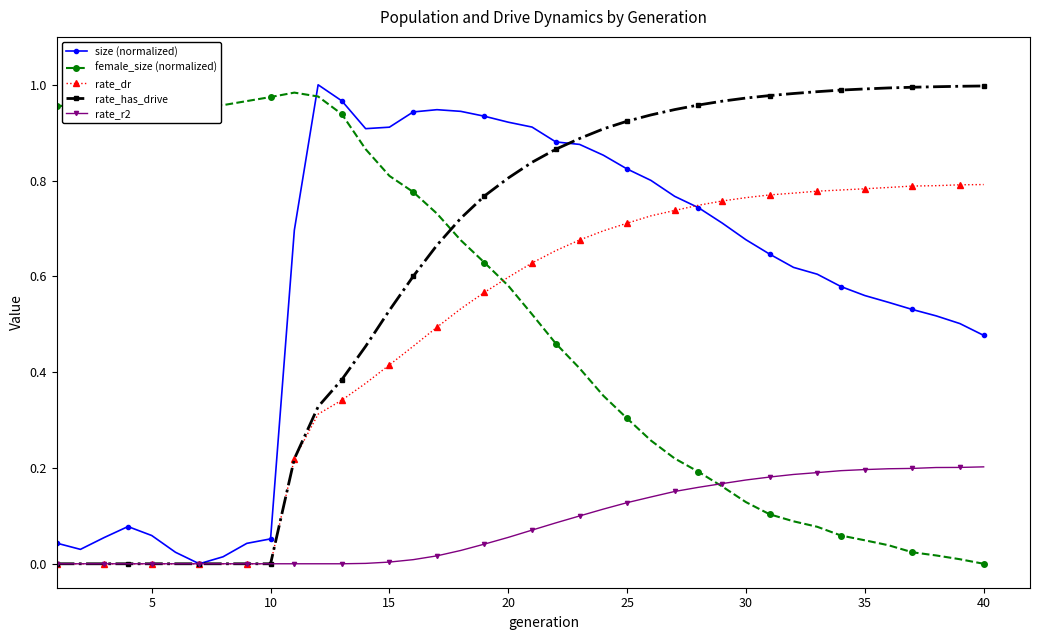

Is it true that rate_dr equals 0.2 at 30?

False